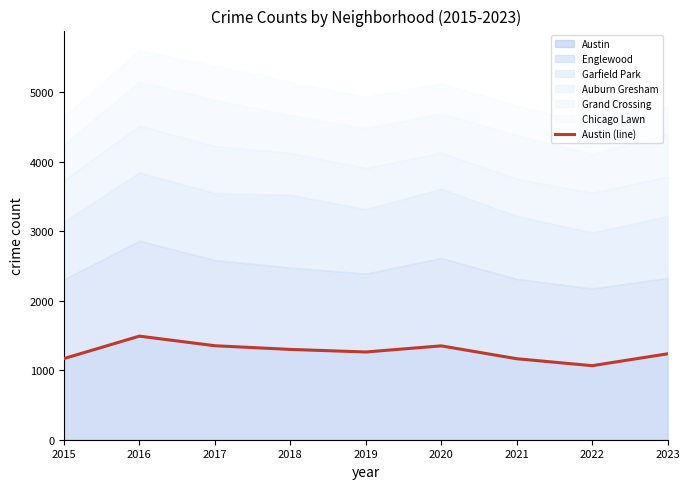

The chart shows a value of 1899 at 2018. True or false?

False